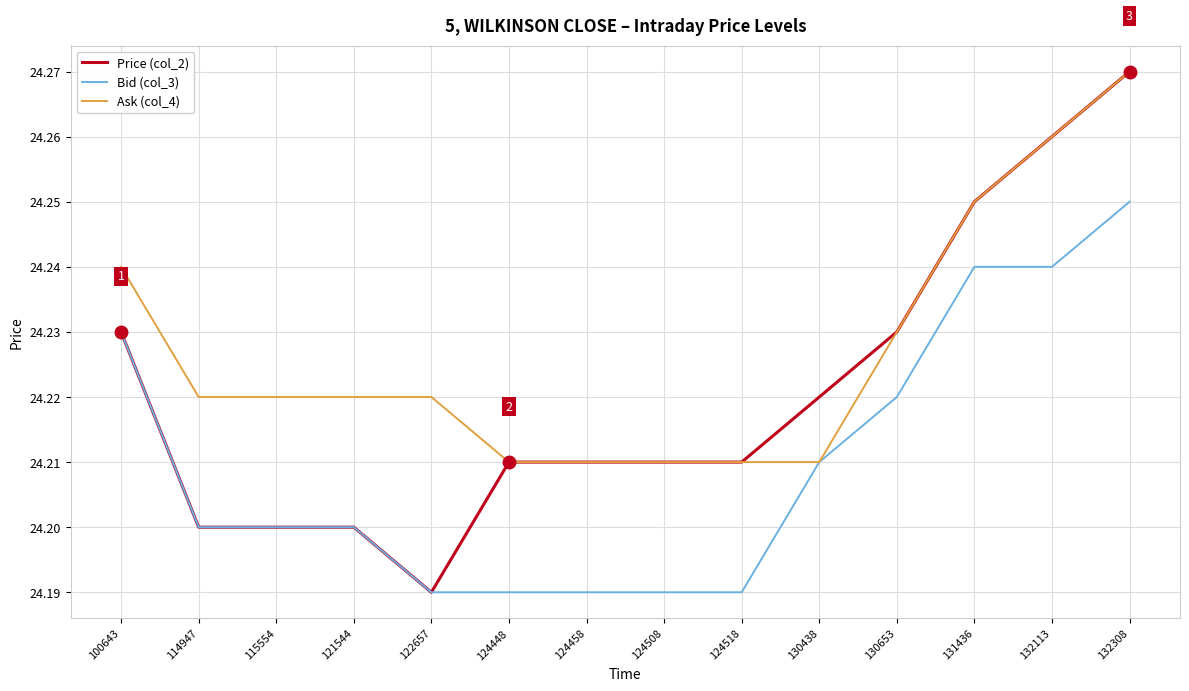

Which category has the highest value in the Ask (col_4) series?

132308